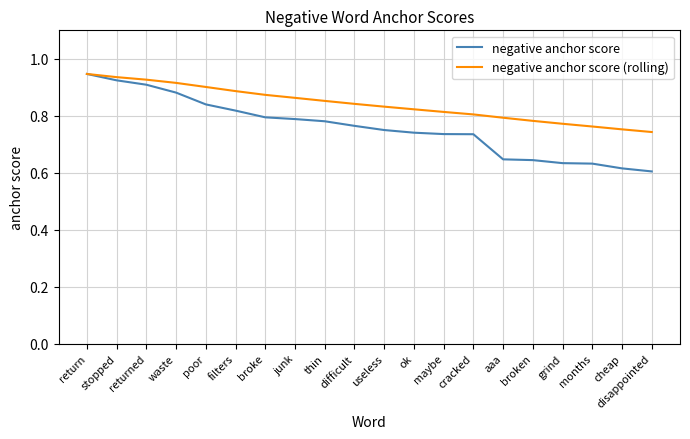

What is the difference between the negative anchor score values at difficult and broken?

0.1